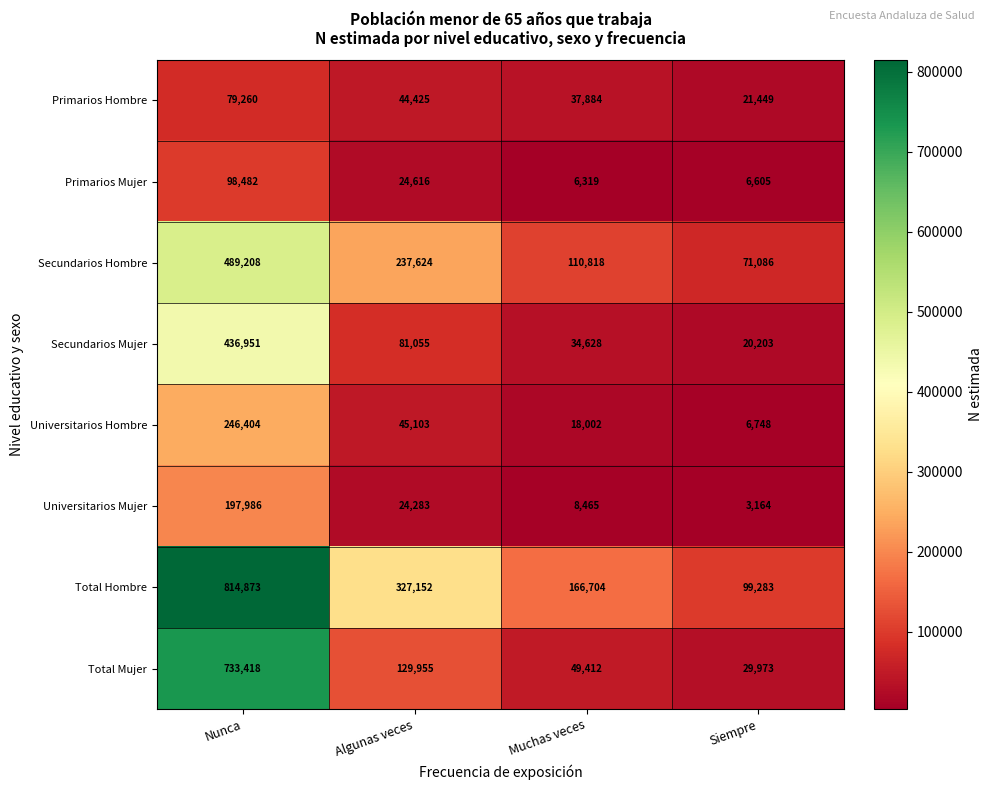

How many series are shown in this chart?

8